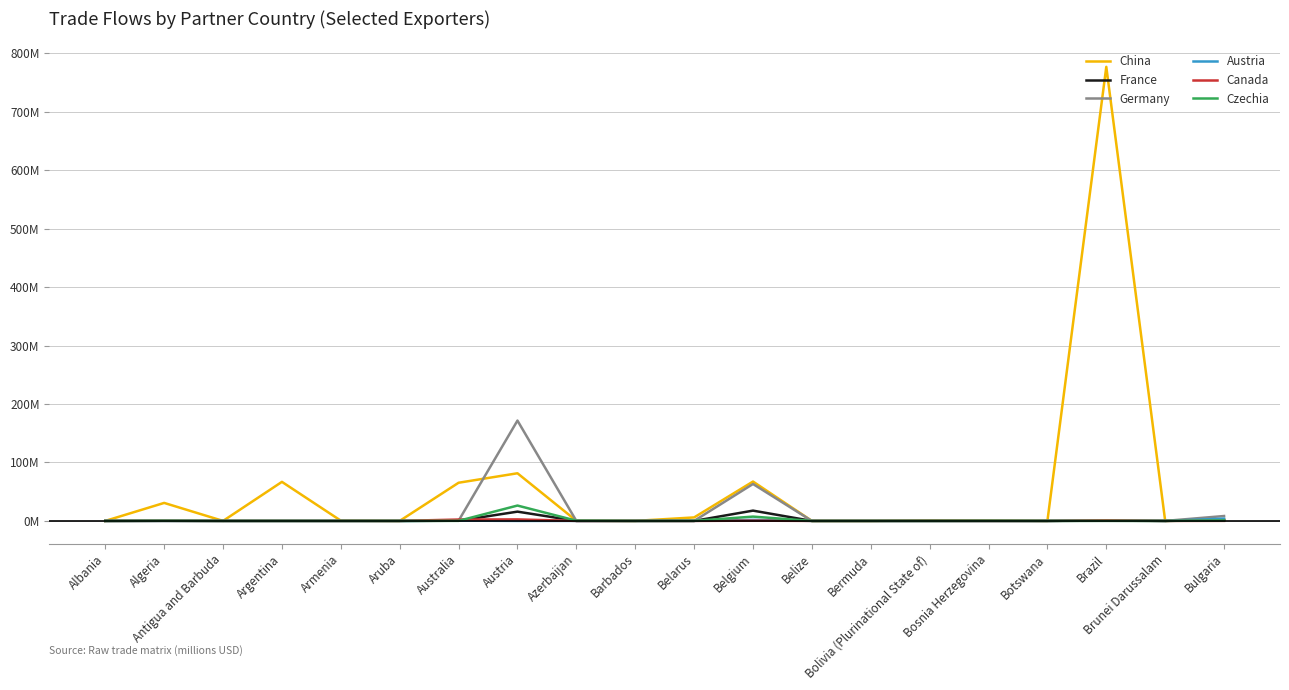

Between which two adjacent categories do France and Czechia first intersect?

Albania and Algeria